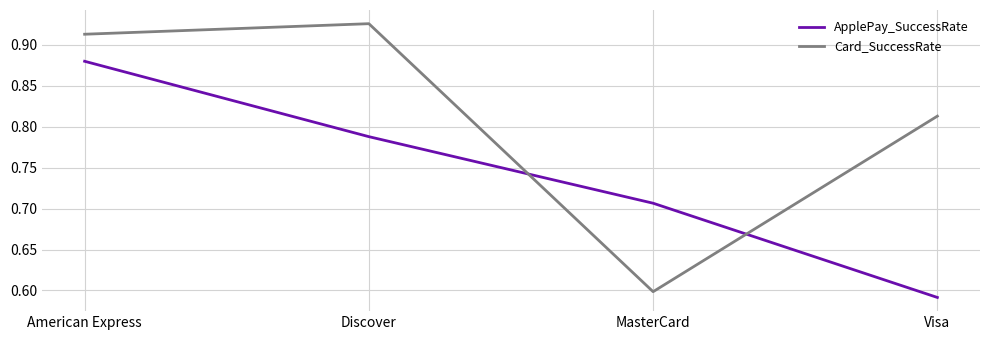

Which category has the highest value in the Card_SuccessRate series?

Discover